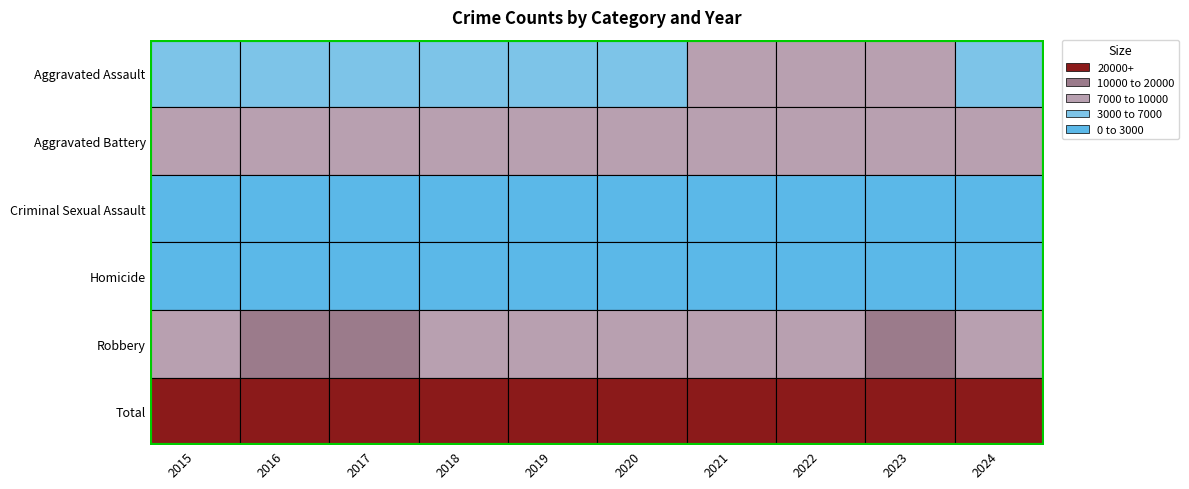

Rank the series by their maximum value, from highest to lowest.

Total, Robbery, Aggravated Battery, Aggravated Assault, Criminal Sexual Assault, Homicide